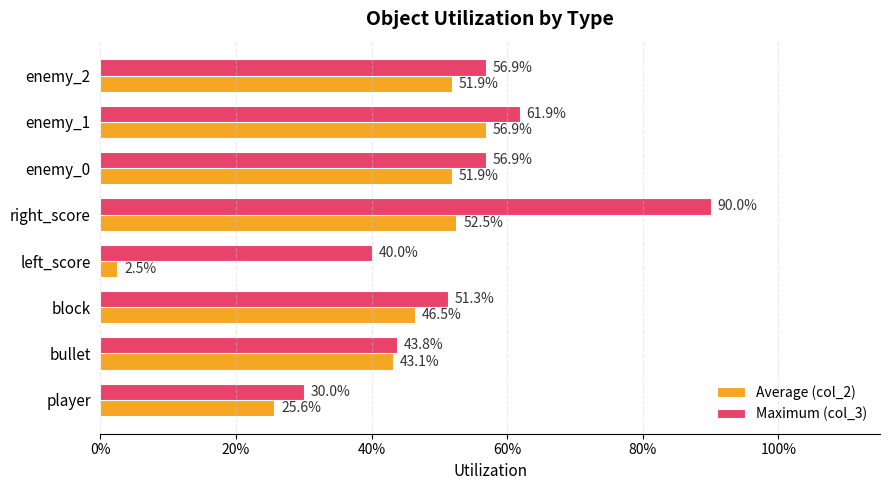

How many series are shown in this chart?

2